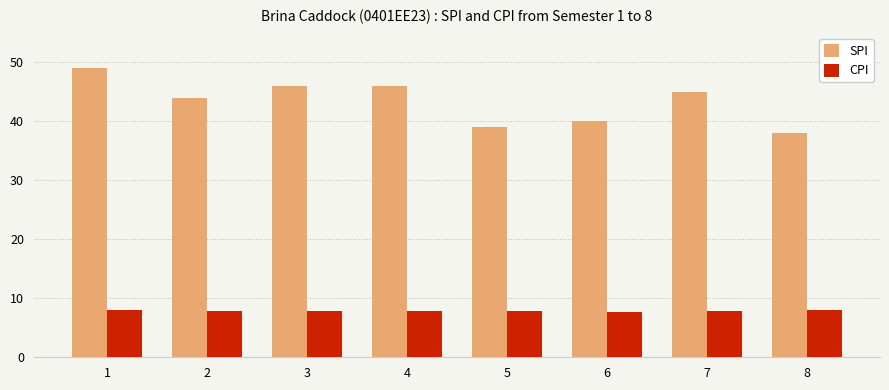

Rank the series by their maximum value, from highest to lowest.

SPI, CPI